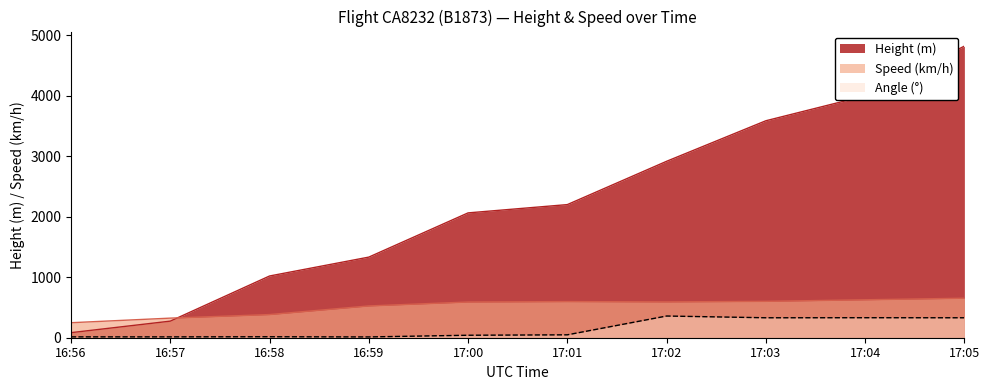

What is the spread (max minus min) of values at 17:02?

2559.5